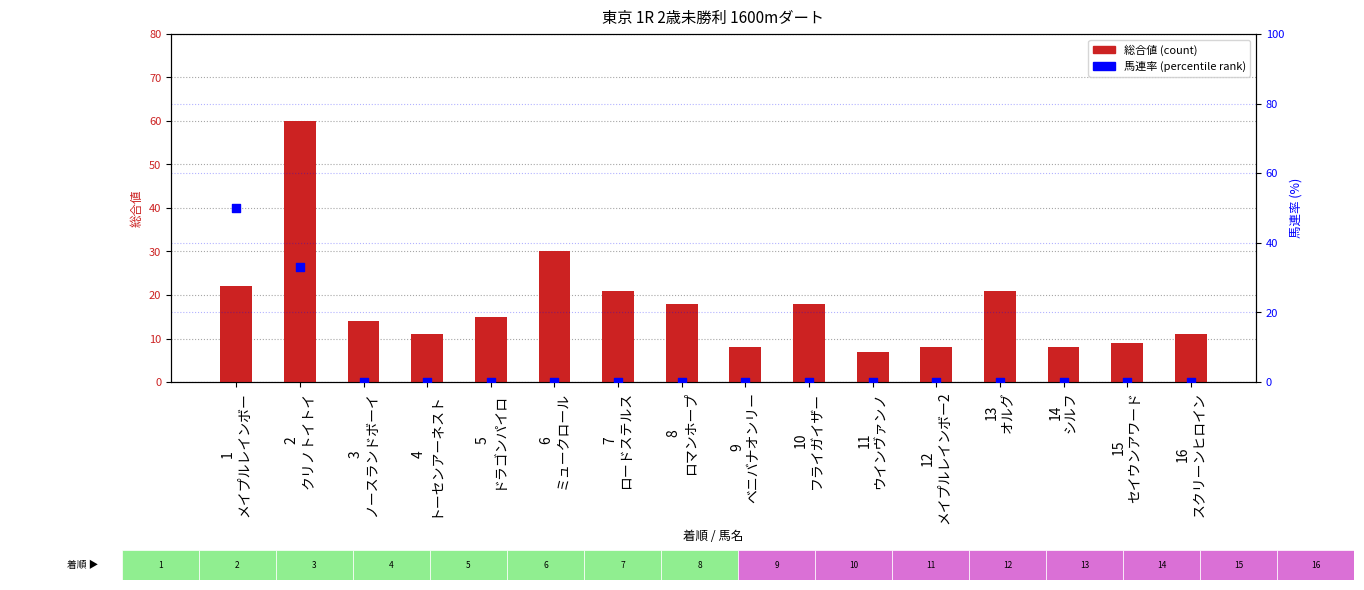

What are all the series names shown in the legend?

総合値, 馬連率